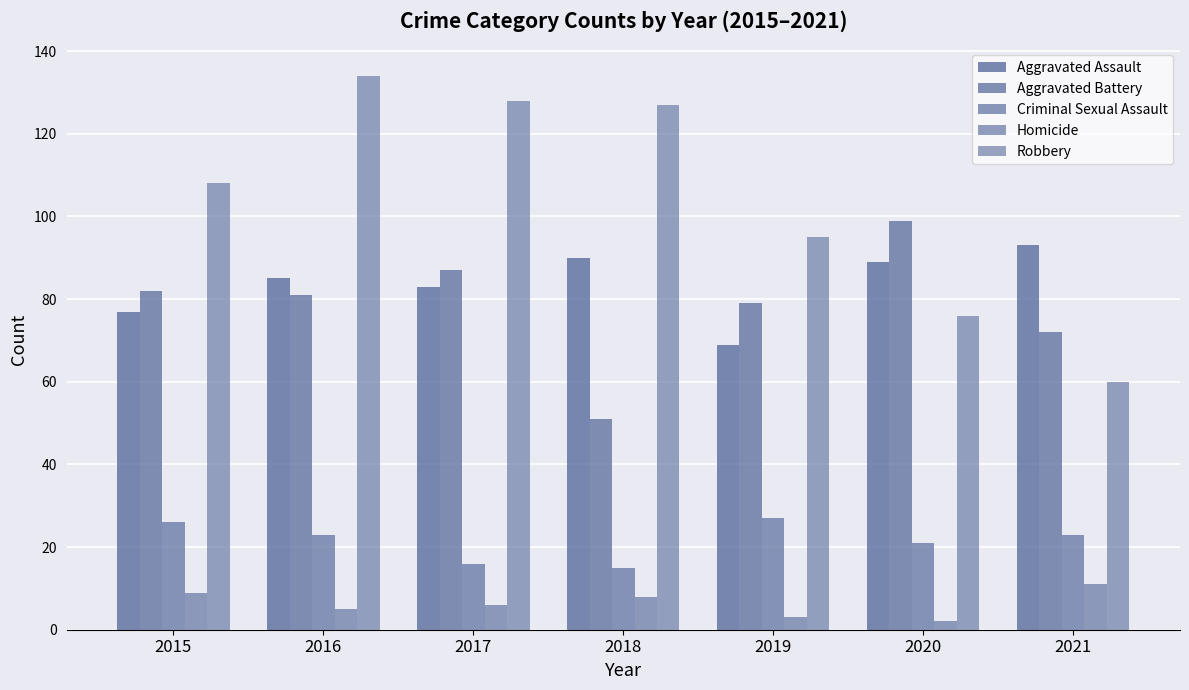

How many bars are there in total?

35